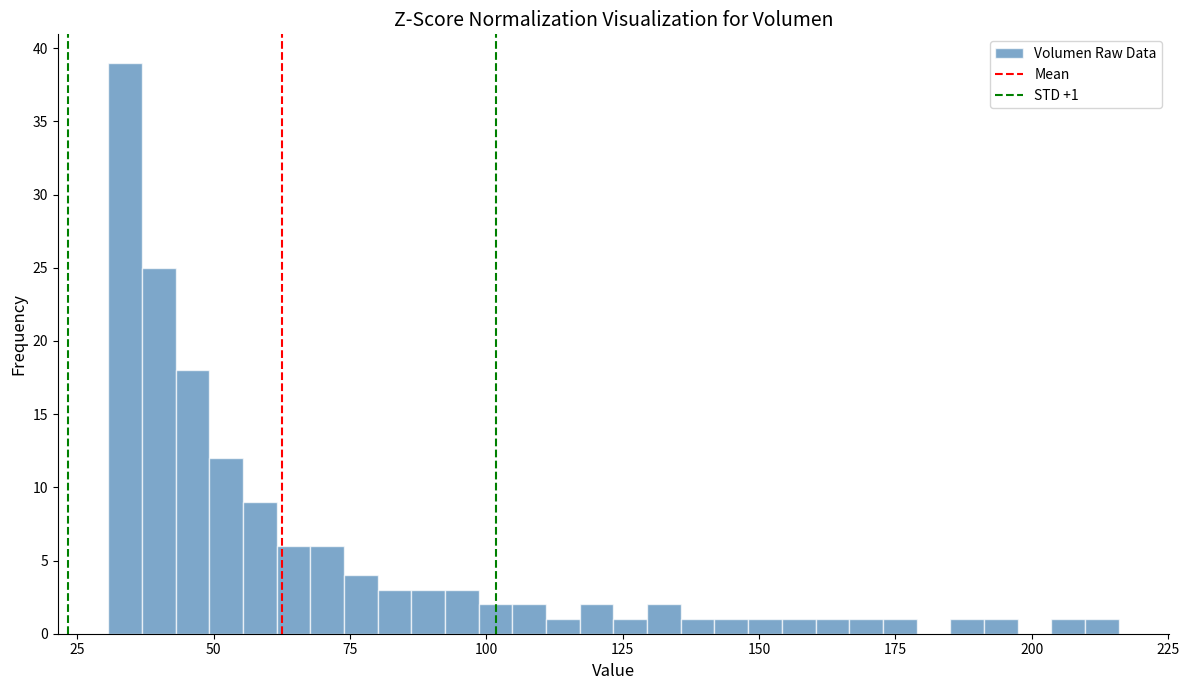

Read against the x-axis, roughly where is the centre of the tallest bar?

35